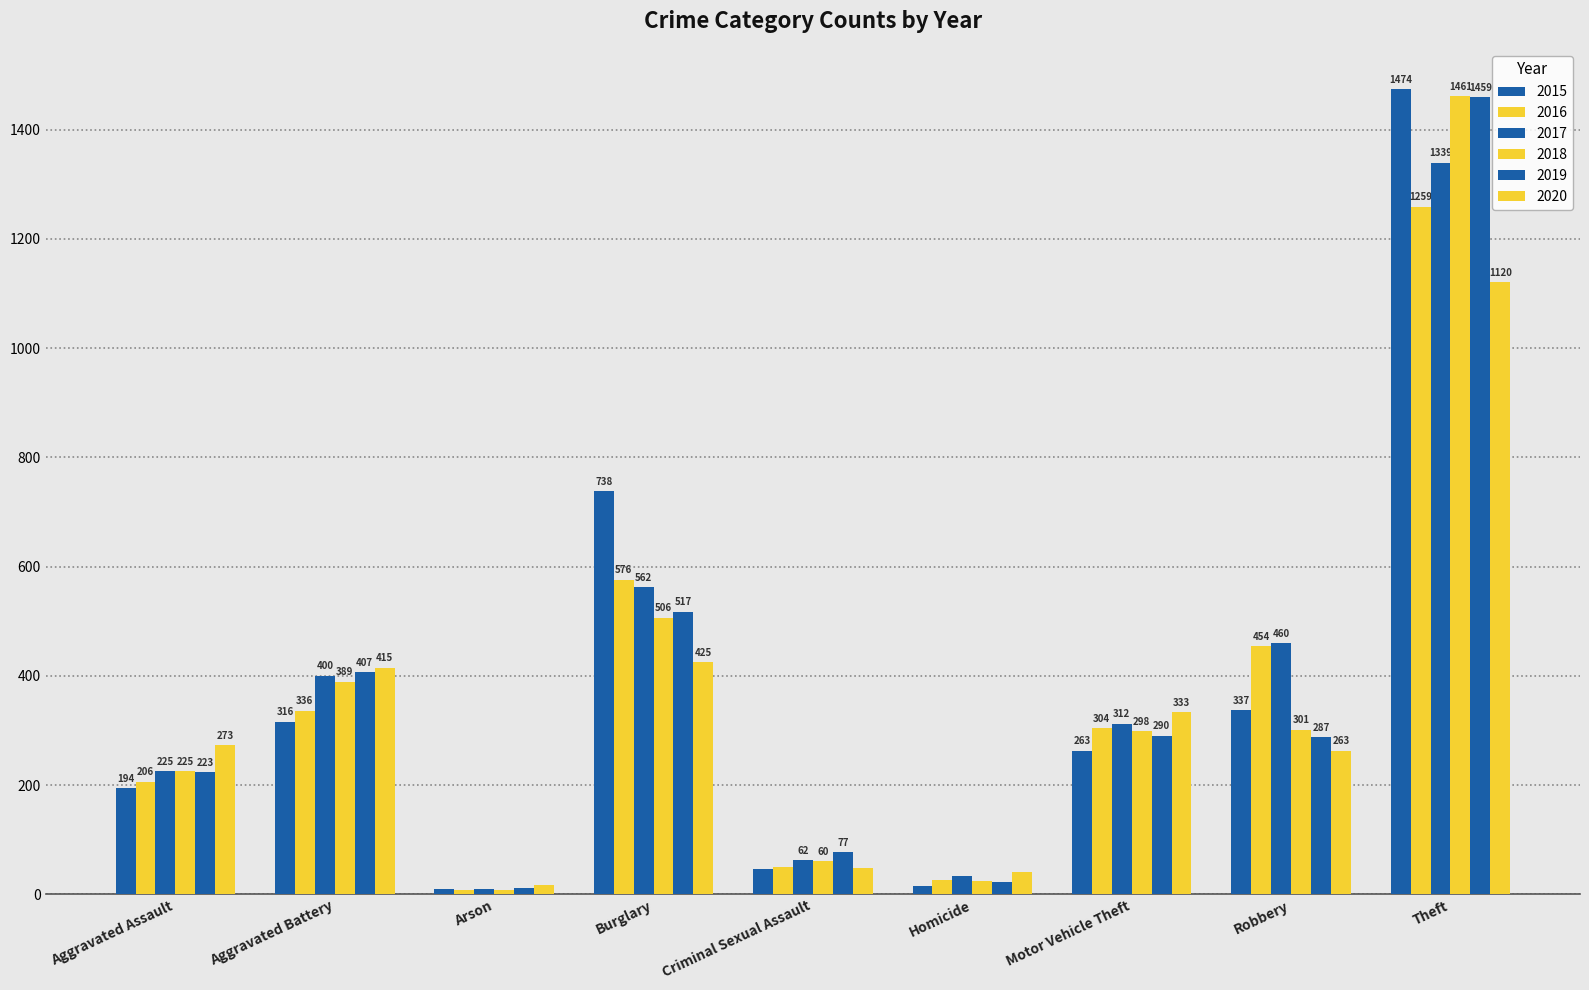

How many bars are there in total?

54